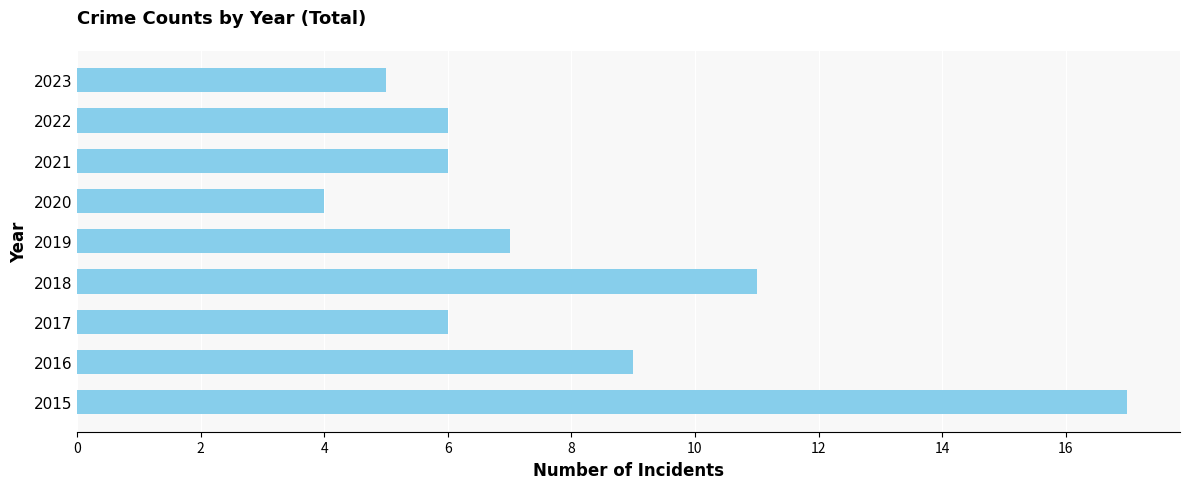

Reading top to bottom, what are all the values shown in this chart?

5	6	6	4	7	11	6	9	17